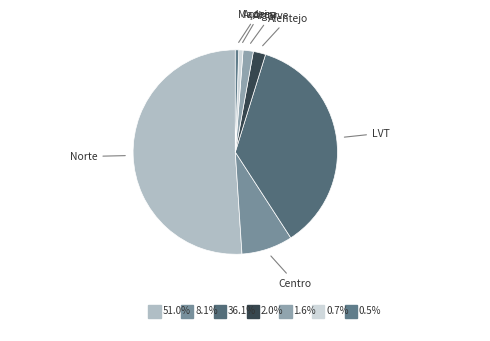

The Algarve slice represents 2% of the pie. True or false?

True